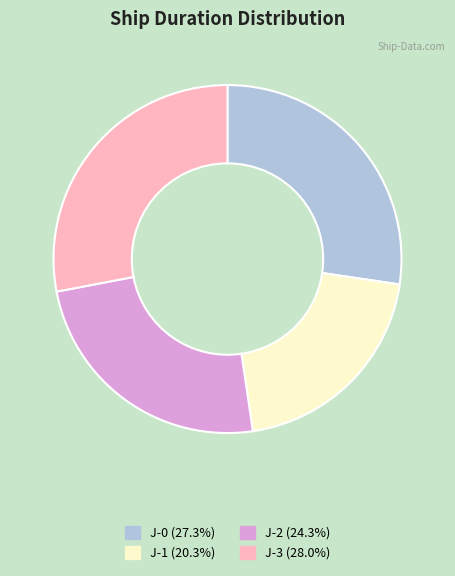

Is J-3 the majority of the pie?

No